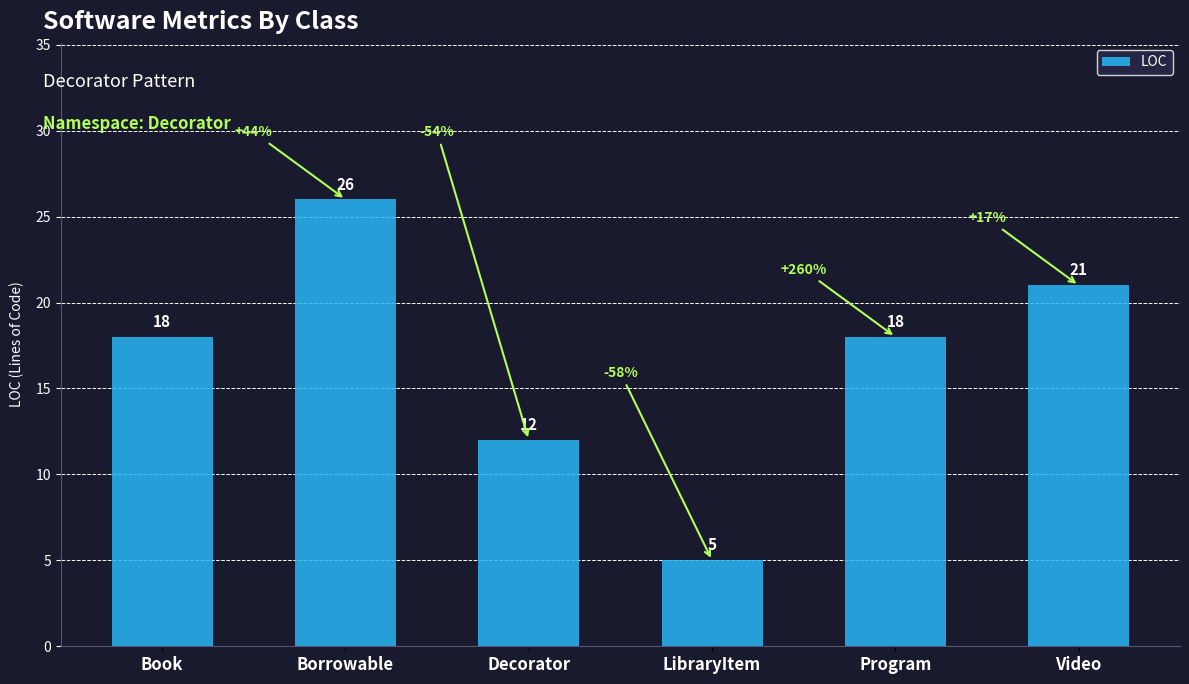

Is it true that the value at Borrowable is 26?

True